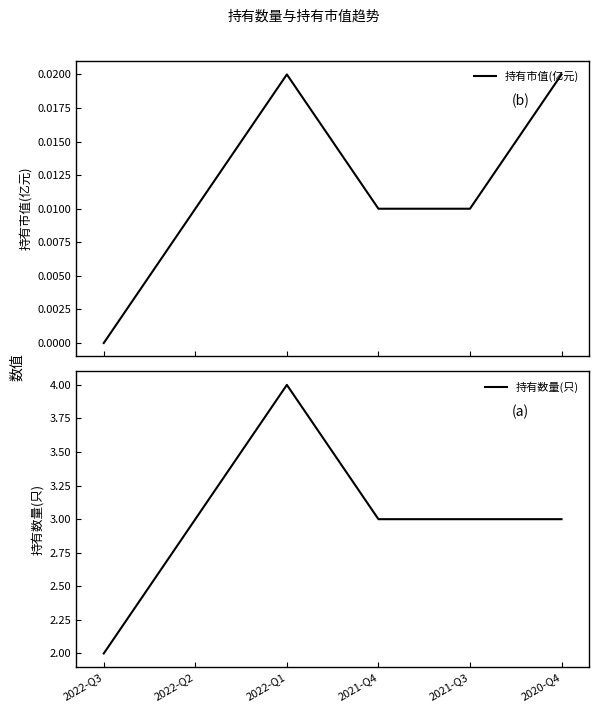

What is the sum of the 持有数量(只) values at 2022-Q1 and 2021-Q3?

7